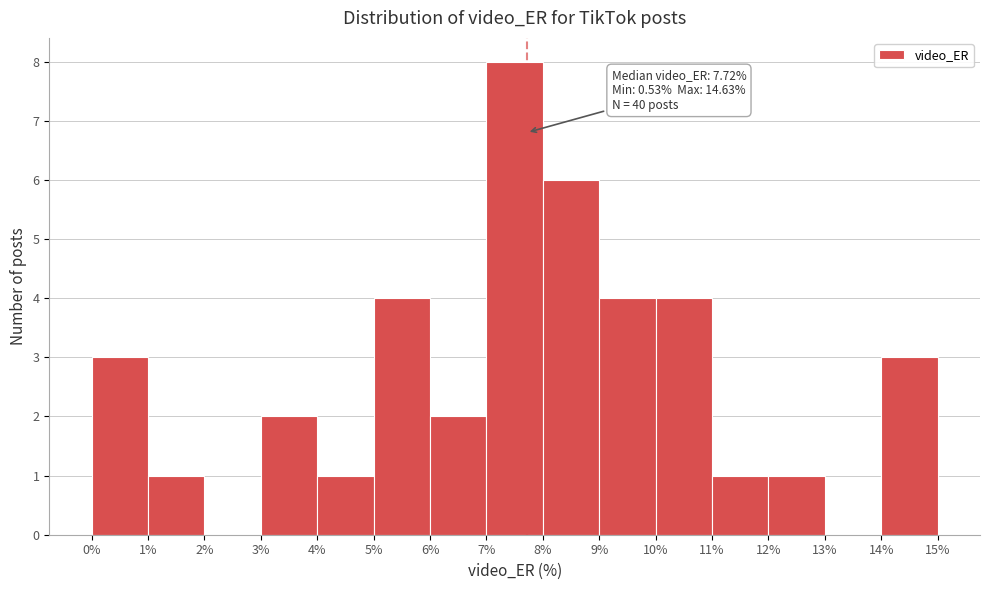

Over which range of the x-axis is the bar tallest?

7% to 8%